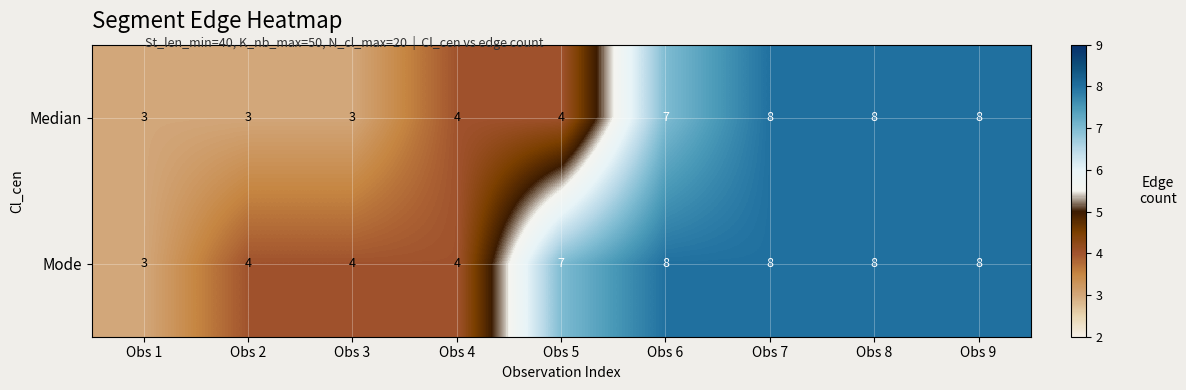

Count the number of data series in this chart.

2